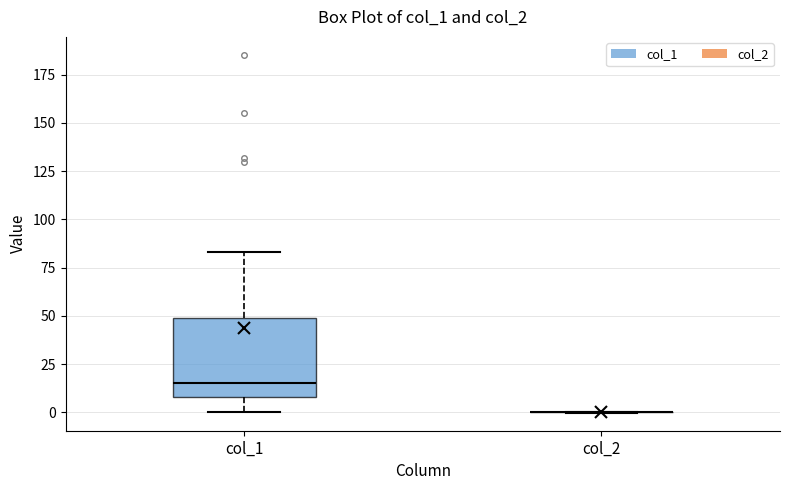

Where does the upper whisker of the box for col_1 end on the y-axis? The values are not printed on the chart, so give them approximately, as read against the axis.

85